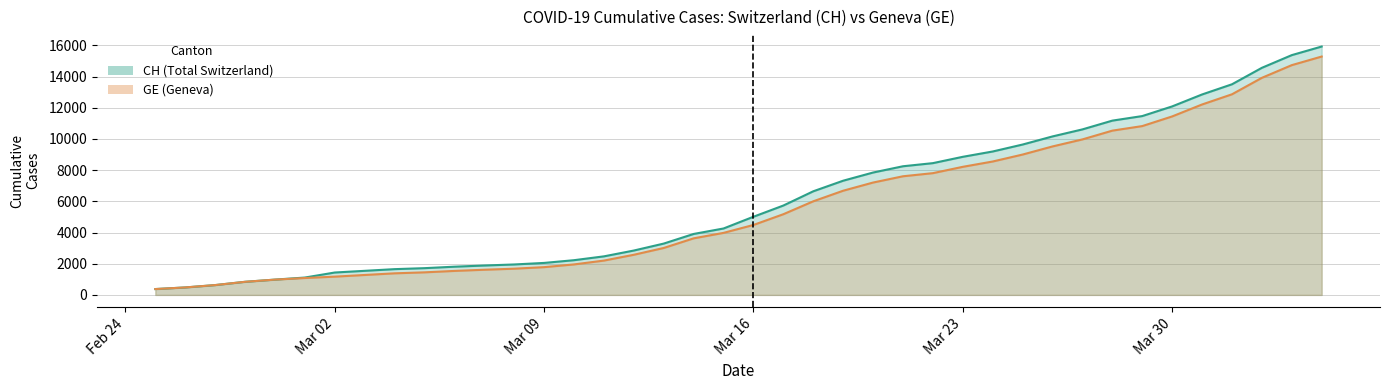

Where does the CH series first go above 5012?

2020-03-17